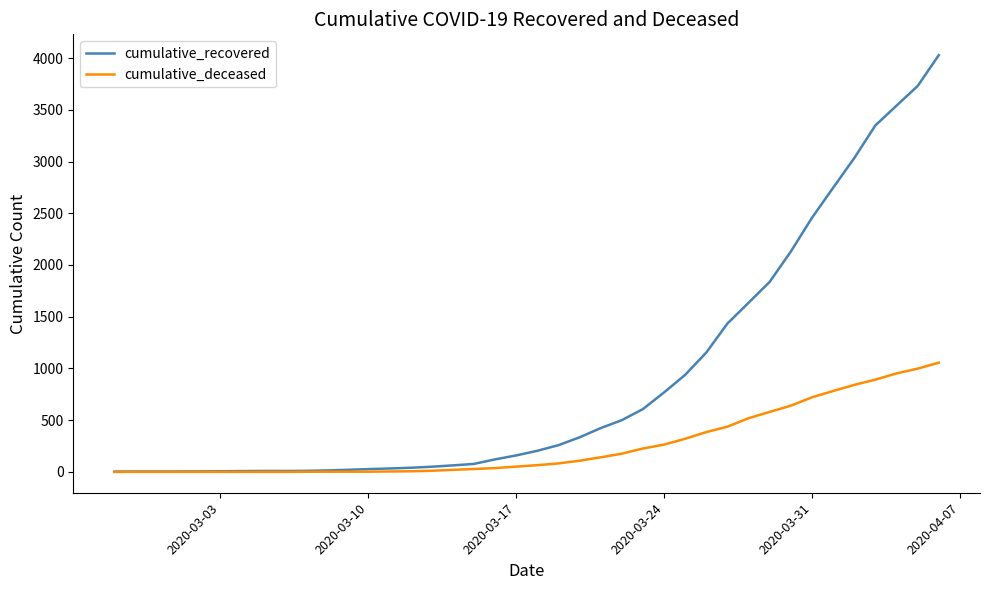

Which series has the largest total across all categories?

cumulative_recovered